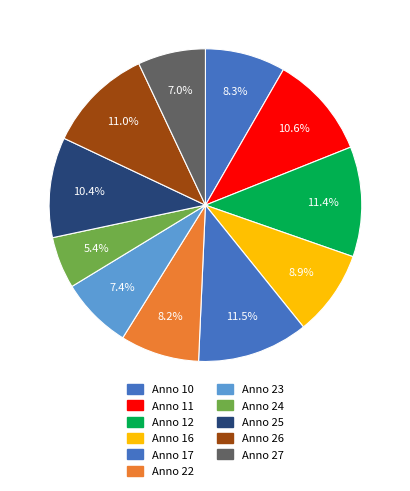

What is the largest slice in the pie chart?

17